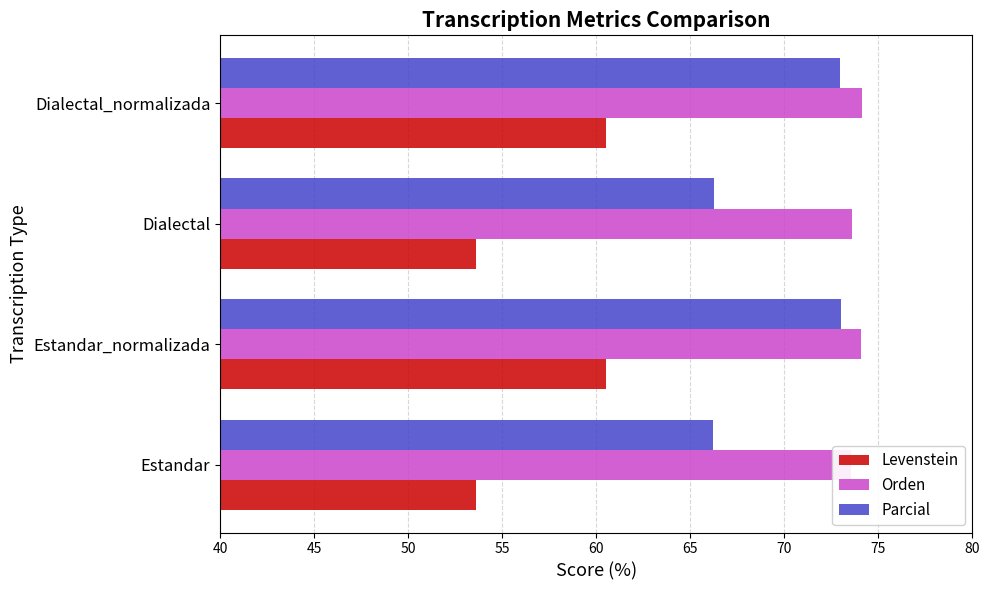

Which series changed the most between Estandar and Dialectal?

Parcial